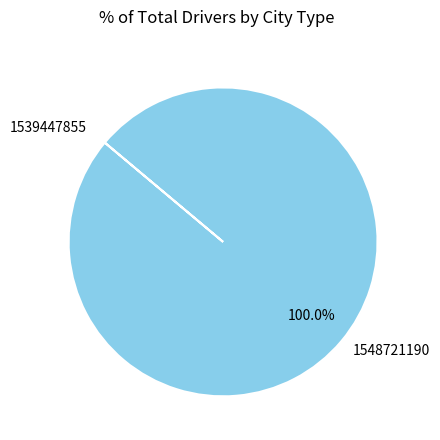

What is the largest slice in the pie chart?

1548721190